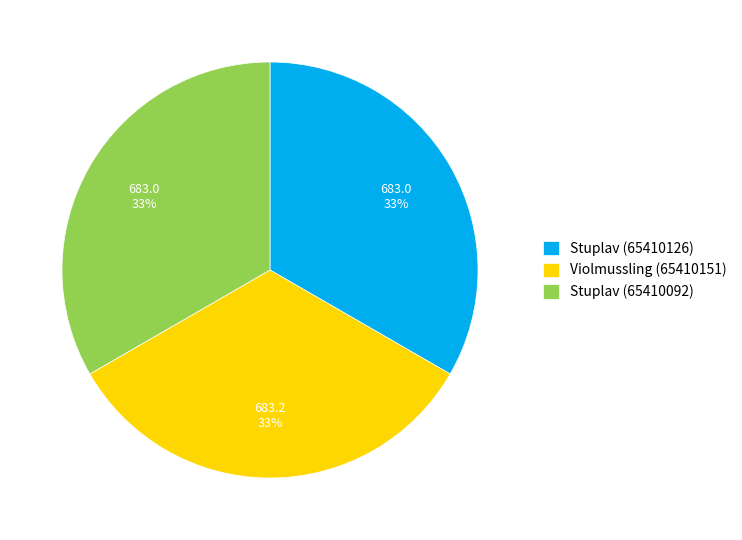

To the nearest percent, what is the average slice percentage?

33%